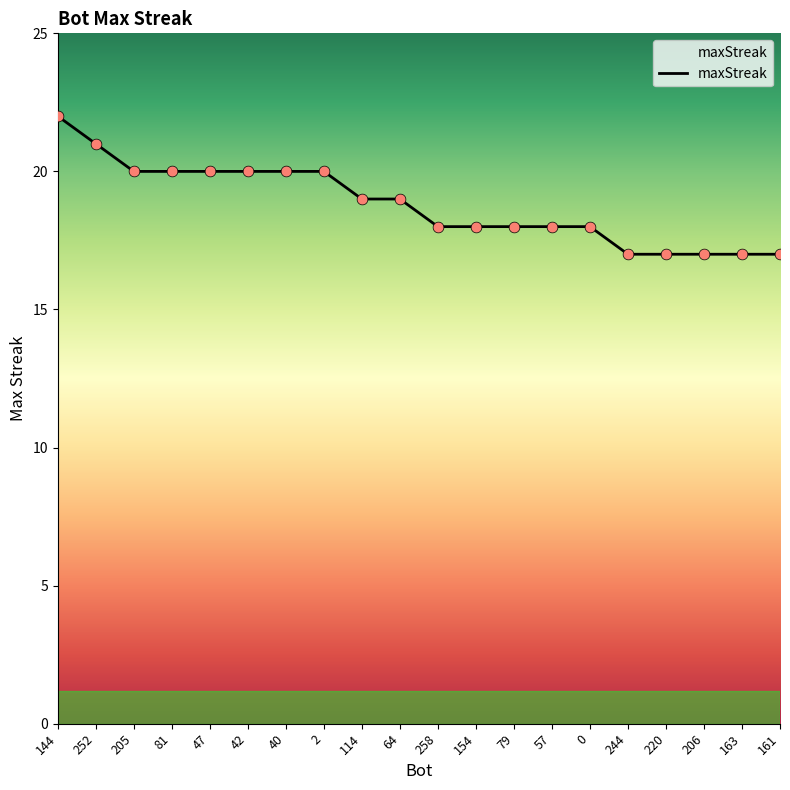

Which has a higher value, 252 or 244?

252